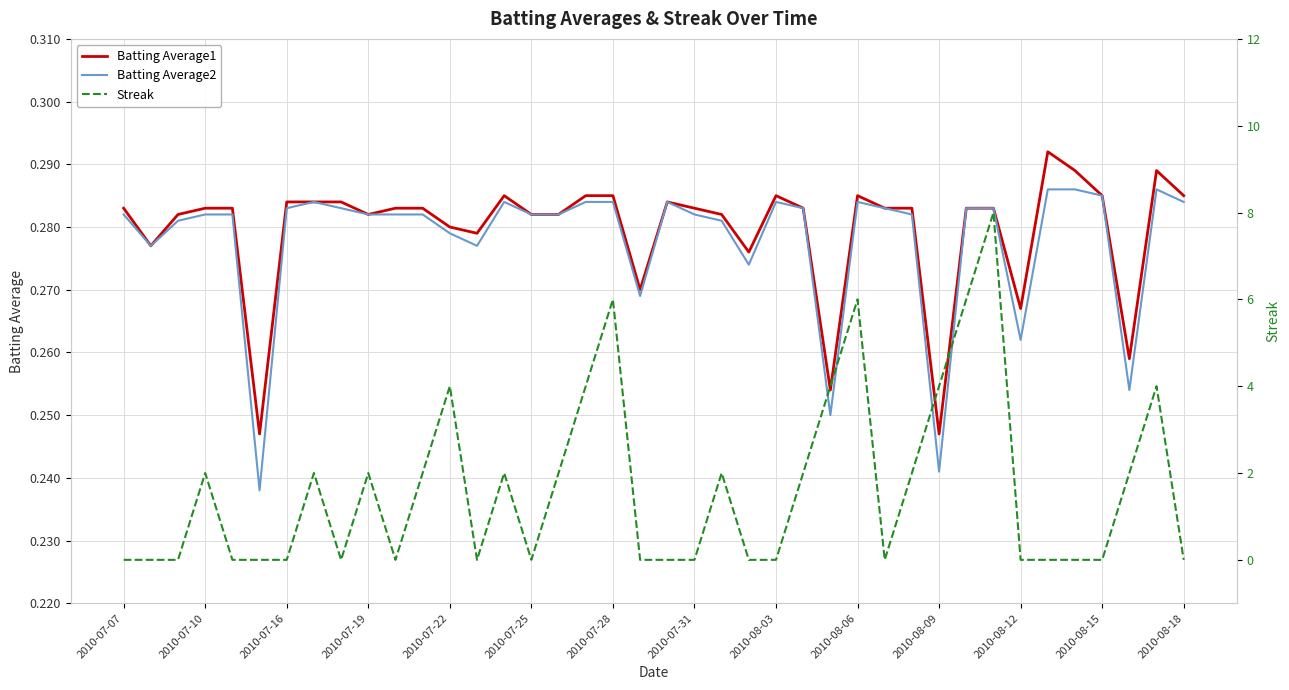

Count the number of categories in the chart.

40